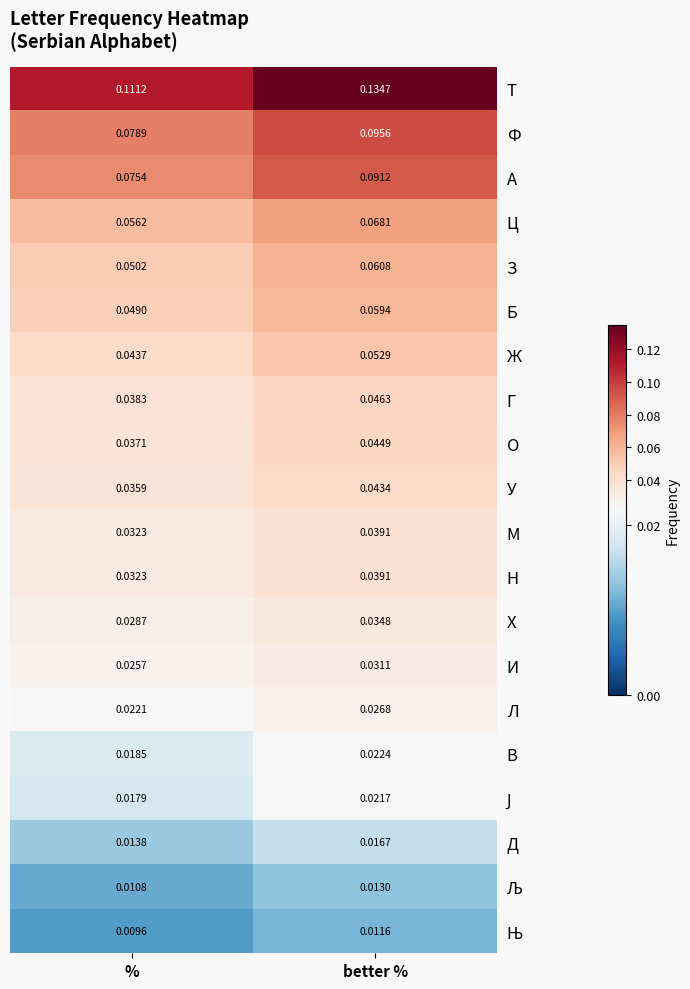

At which label is Г closest to 0?

%